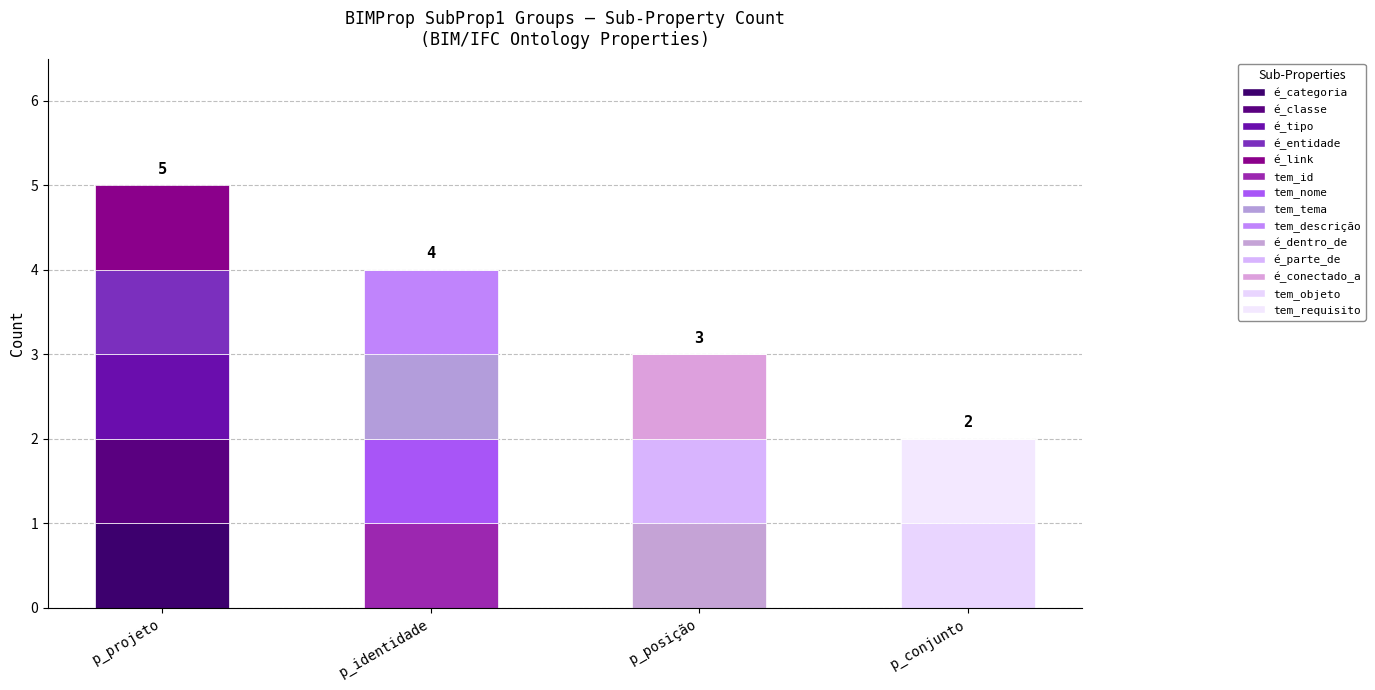

The value of é_link at p_posição is 0. True or false?

False